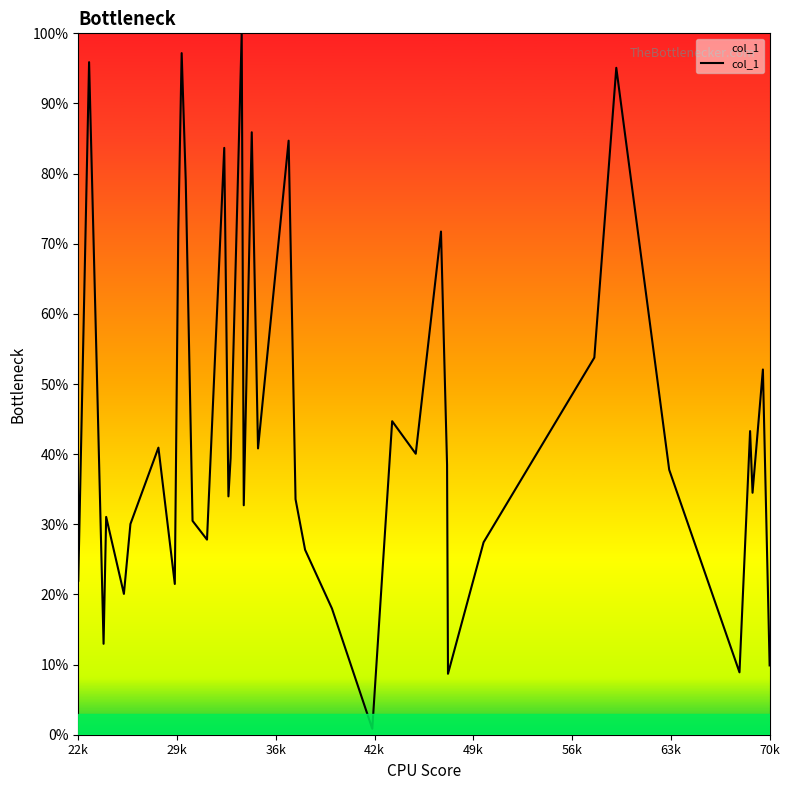

What is the maximum value shown in the chart?

100.0